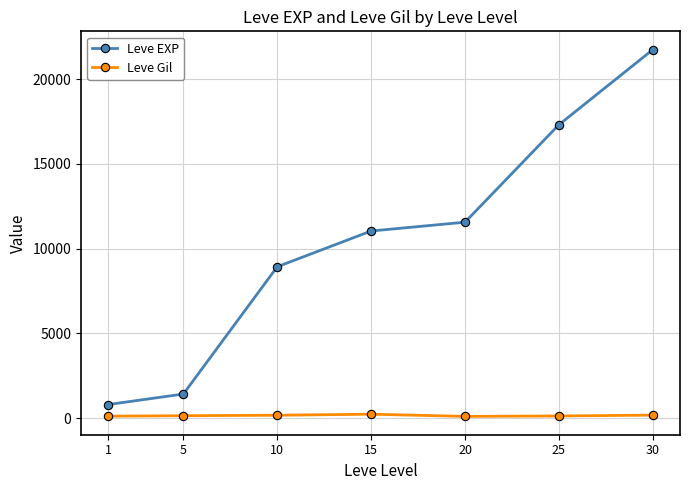

Is it true that Leve EXP equals 800 at 1?

True